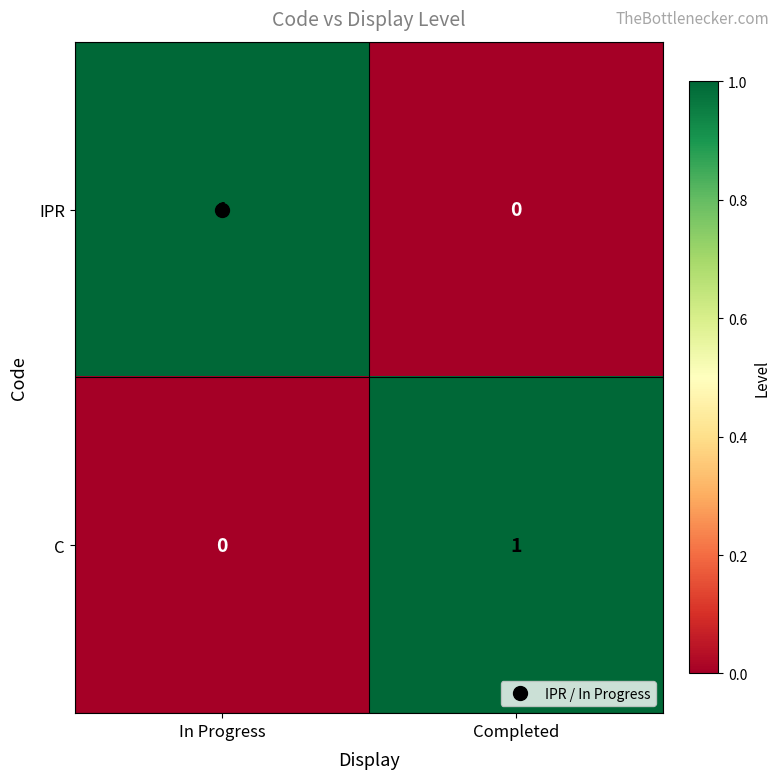

Rank the categories by C value from highest to lowest.

Completed, In Progress